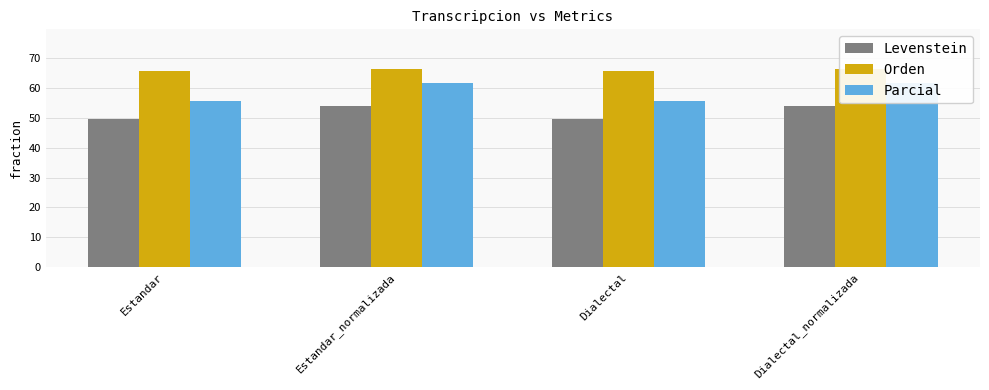

How many bars are there in each group?

3